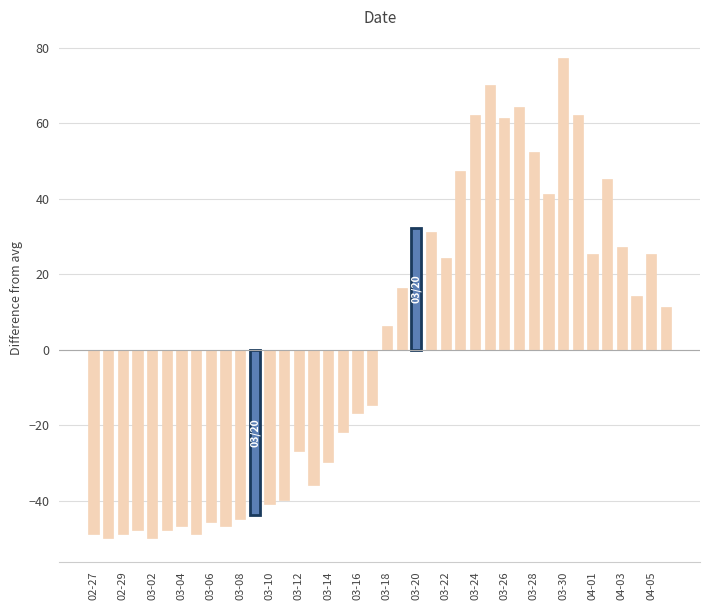

What is the greatest value displayed?

77.2